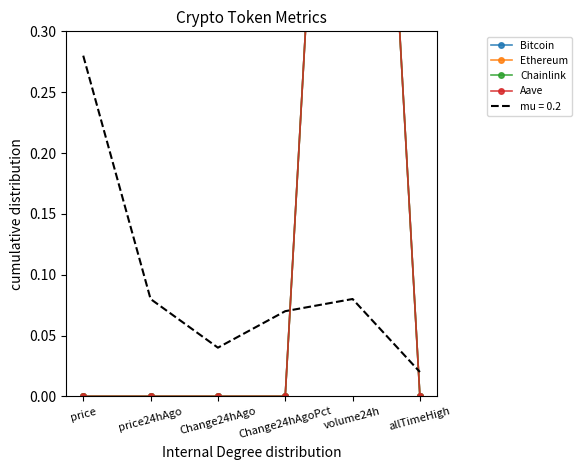

What is the label of the 4th point from the right?

Change24hAgo